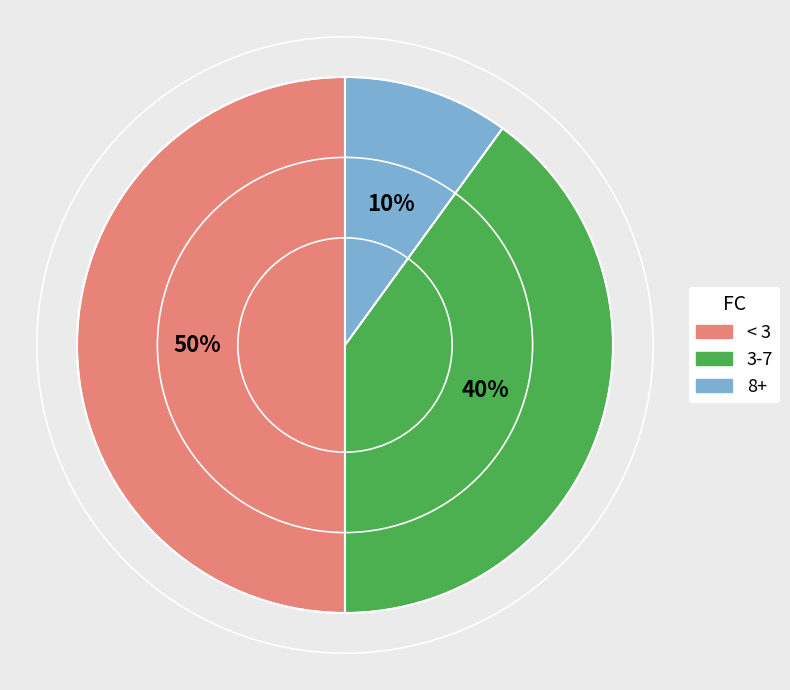

How many slices are in this pie chart?

3